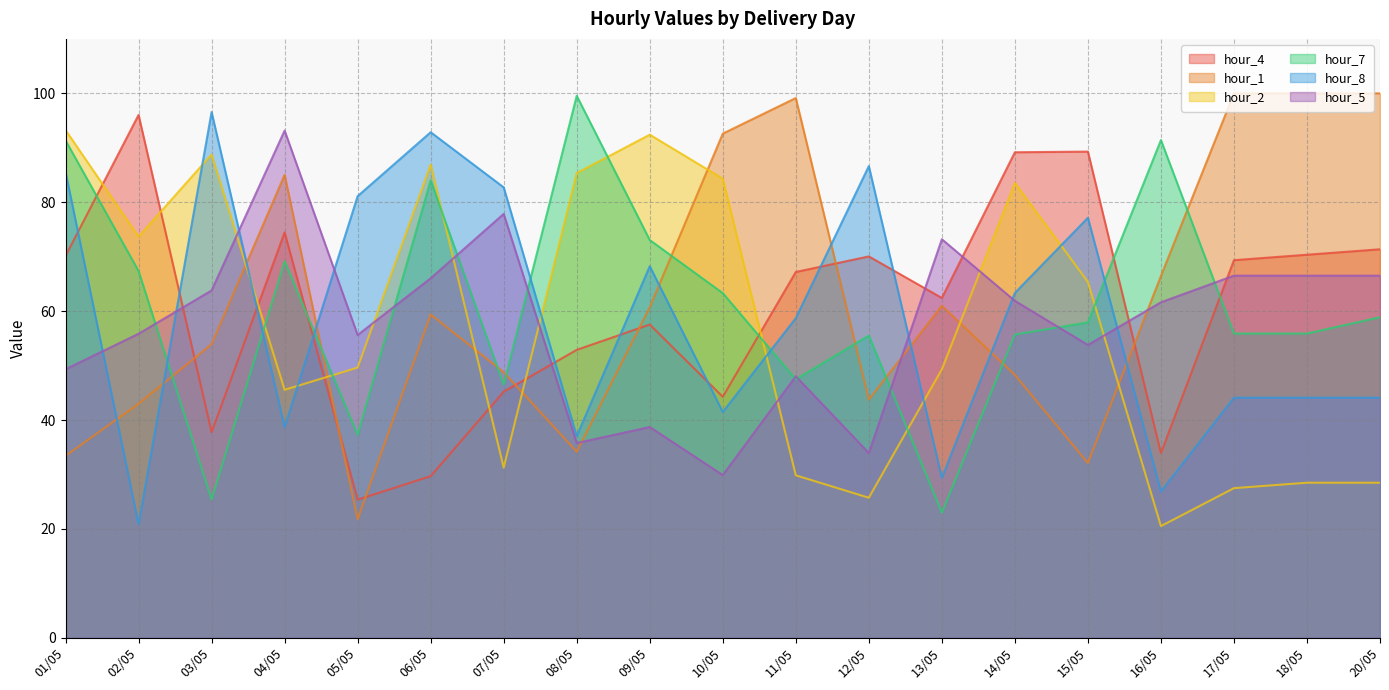

What is the value of the hour_1 point at the 18th from the left?

100.0